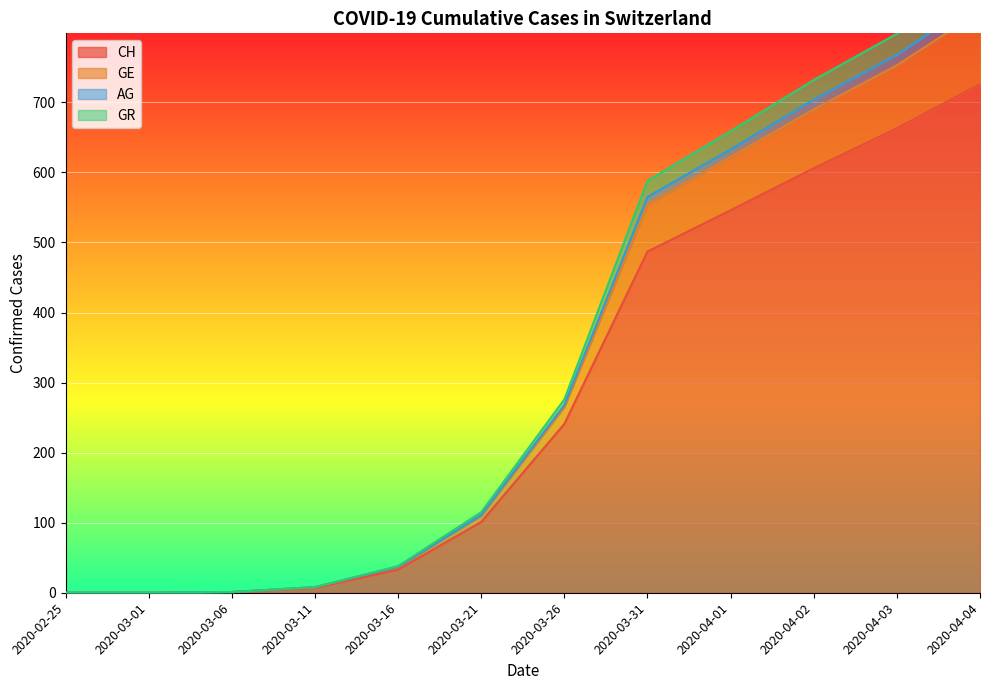

True or false: GE and CH cross at least once.

False